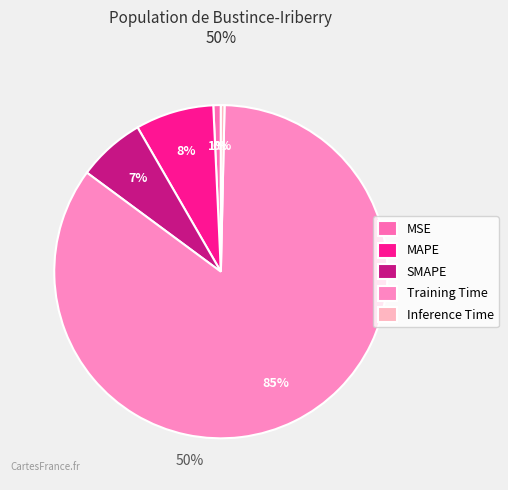

What percentage is NOT represented by MAPE?

92.4%